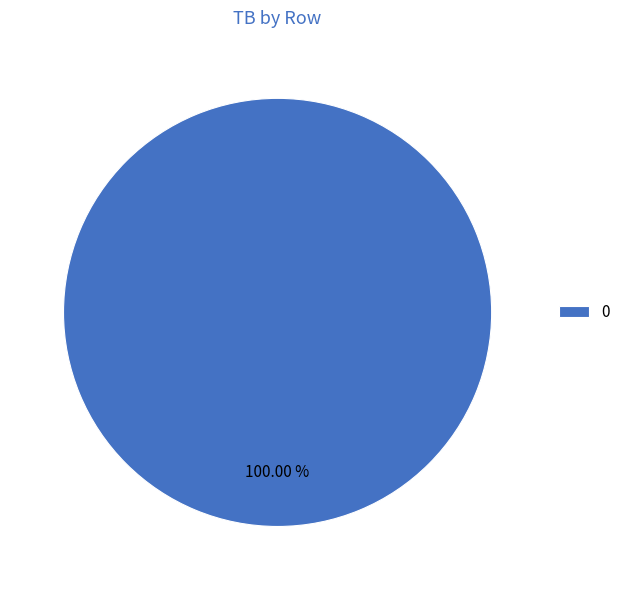

Count the number of slices in the pie.

1